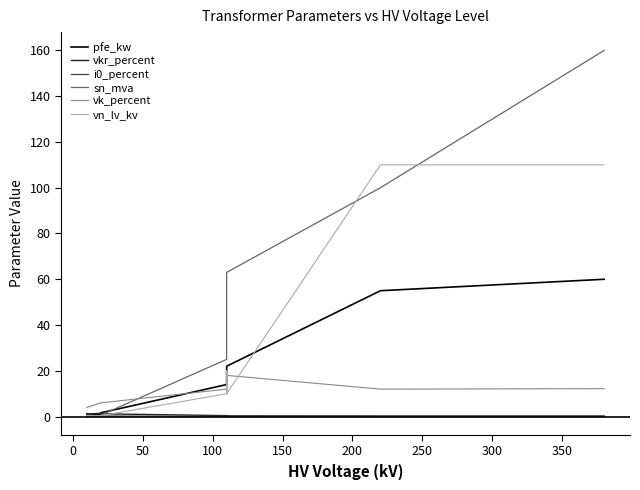

Does the chart have visible grid lines?

No